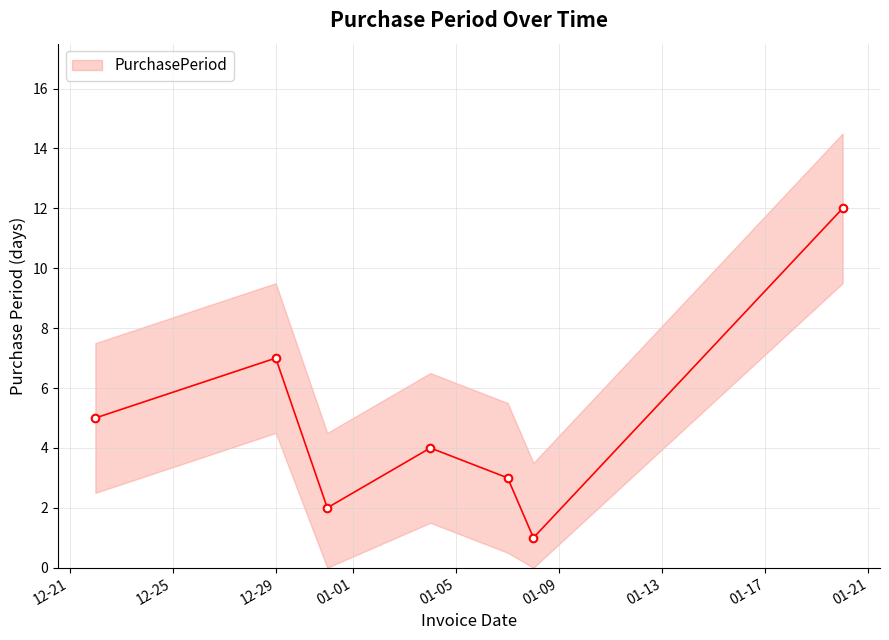

What is the change in value from 2015-12-22 to 2015-12-29?

+2